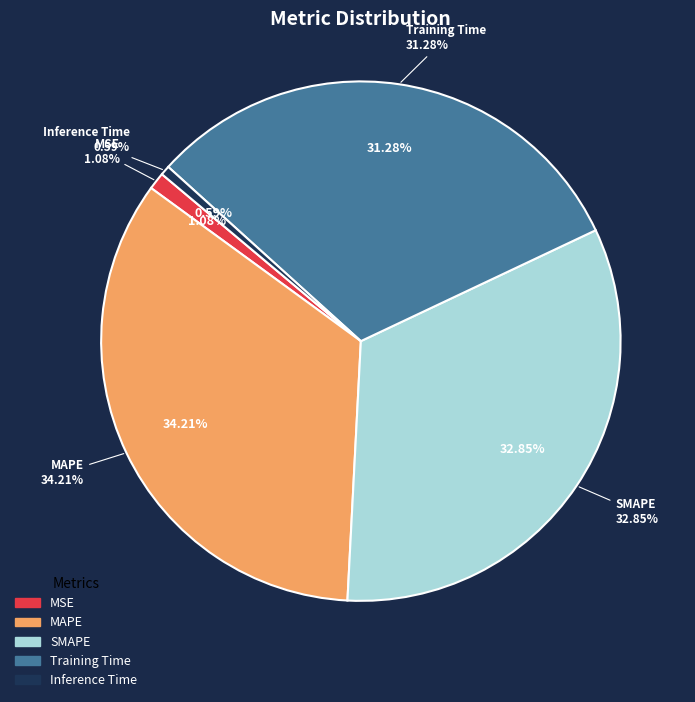

To the nearest percent, what portion does SMAPE represent?

33%